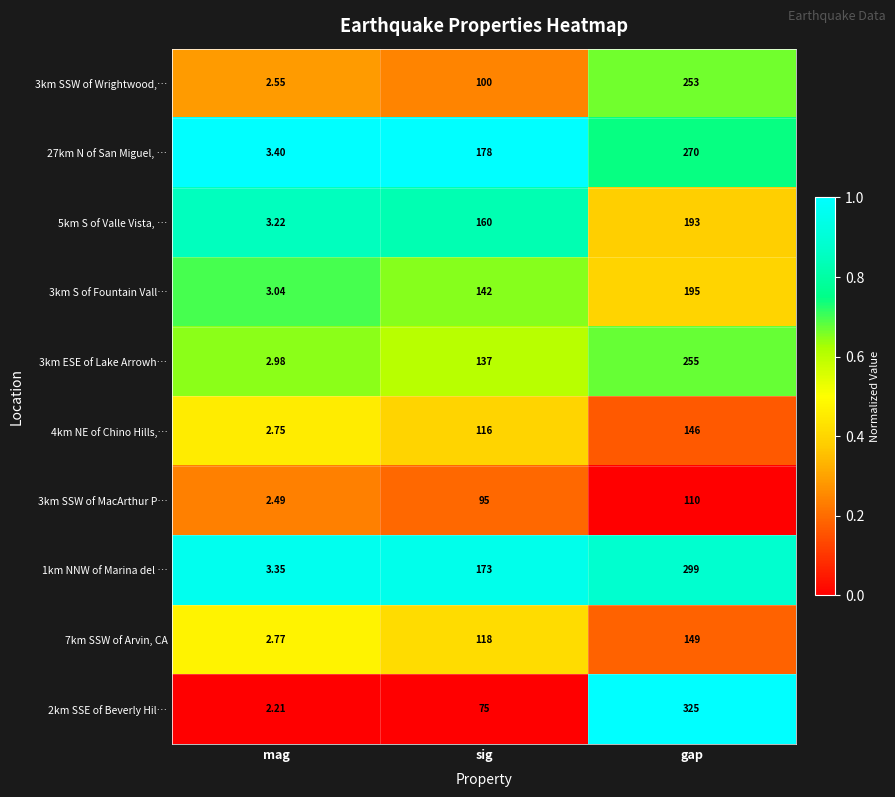

Where is 3km SSW of MacArthur P… nearest to the value 56?

sig